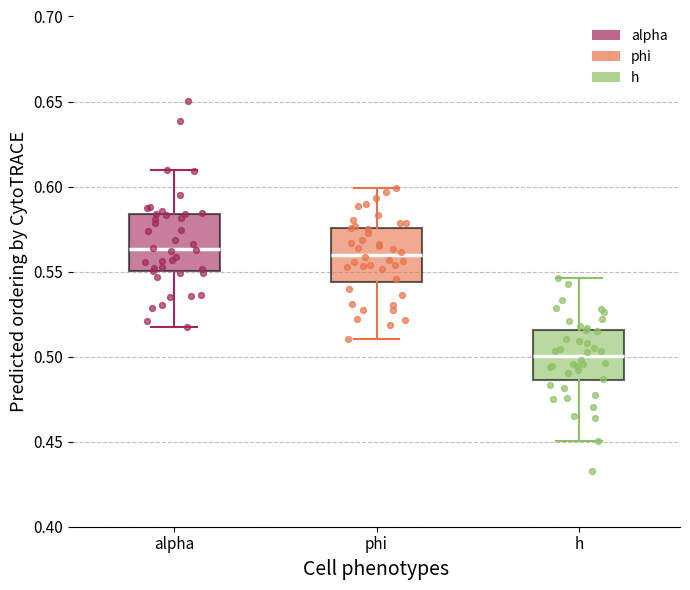

Where does the lower whisker of the box for phi end on the y-axis? The values are not printed on the chart, so give them approximately, as read against the axis.

0.510